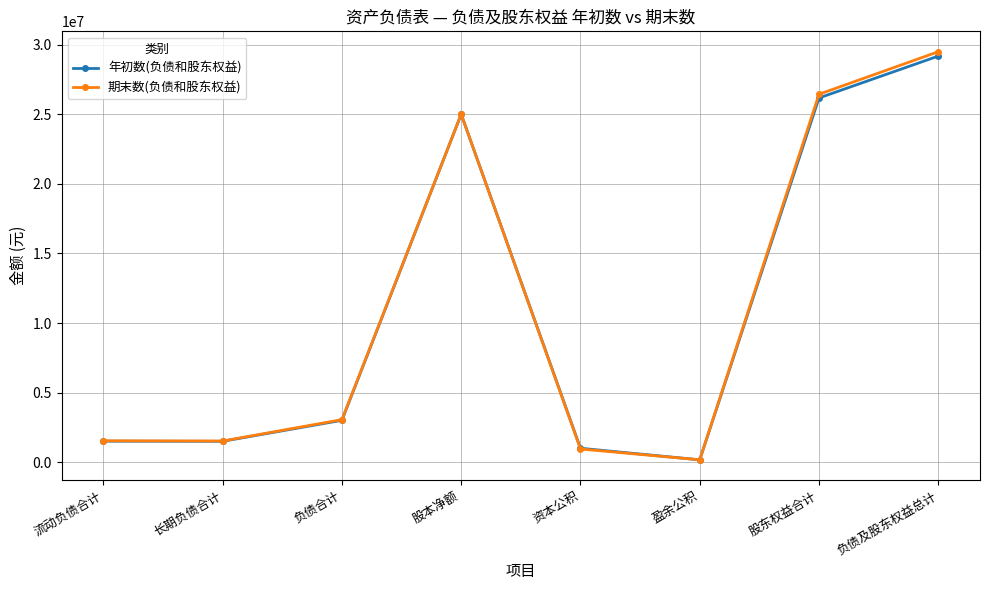

How many lines are shown in the chart?

2